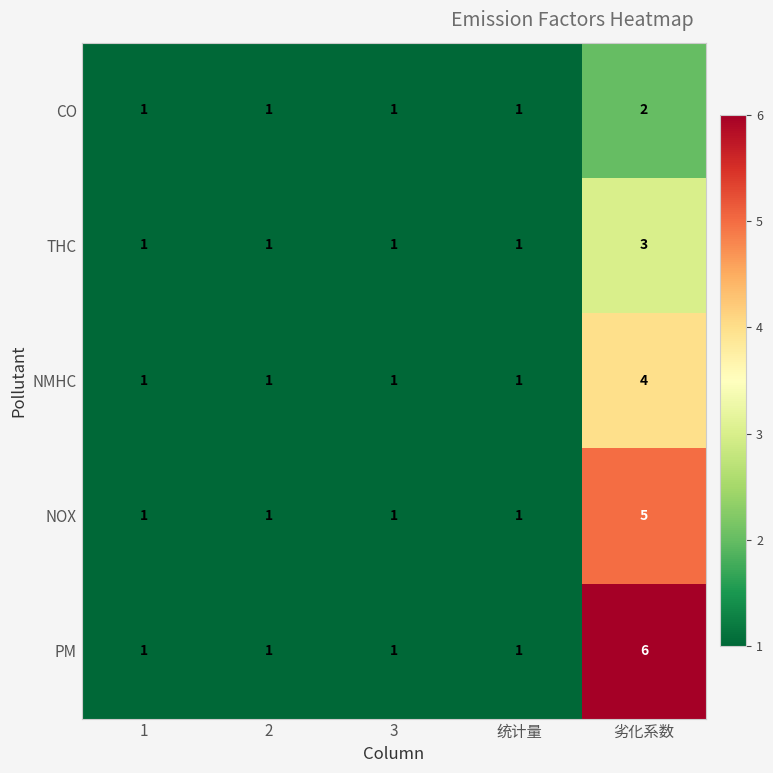

The value of THC at 劣化系数 is 3. True or false?

True